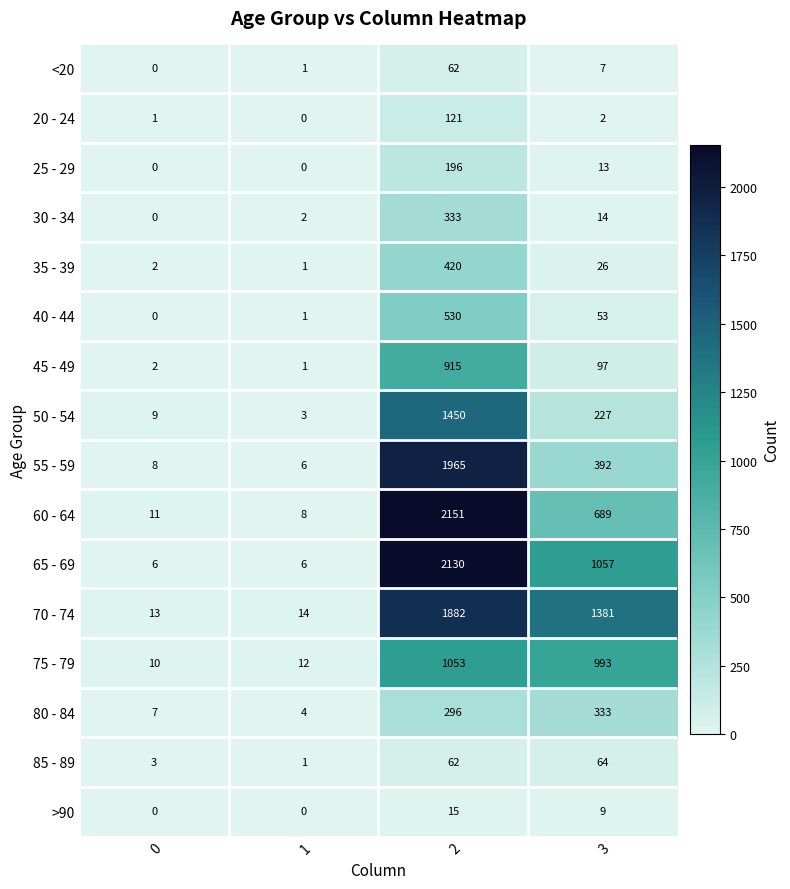

What is the difference between the highest and lowest values at 2?

2136